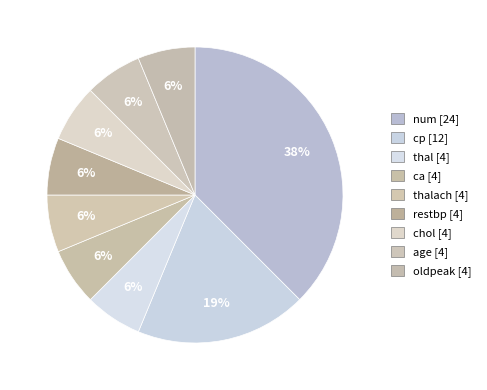

How many slices are in this pie chart?

9